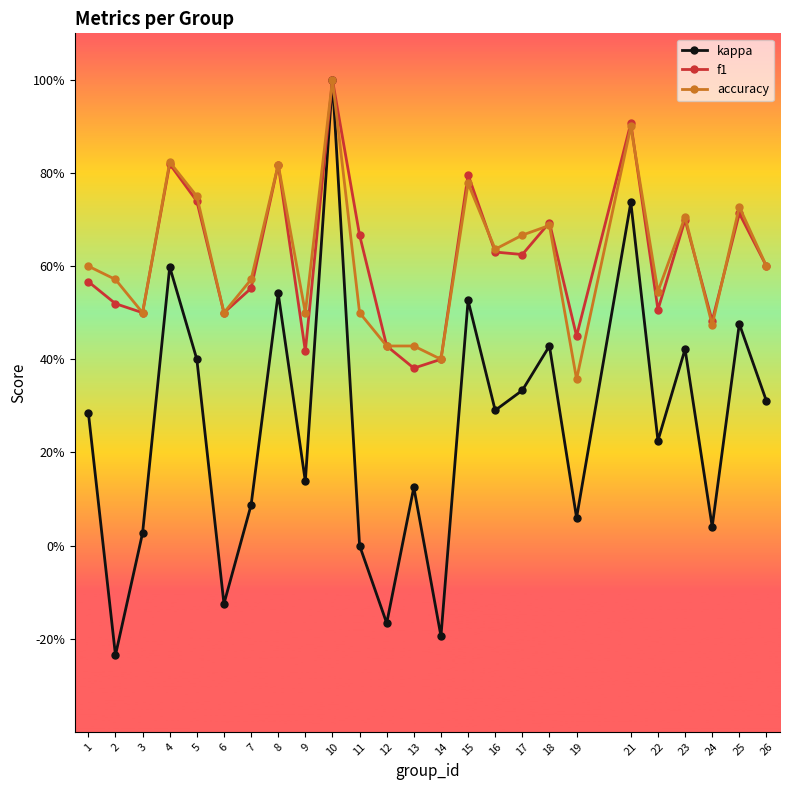

Reading left to right, list all the values displayed in this chart.

kappa: 0.3	-0.2	0.0	0.6	0.4	-0.1	0.1	0.5	0.1	1.0	0.0	-0.2	0.1	-0.2	0.5	0.3	0.3	0.4	0.1	0.7	0.2	0.4	0.0	0.5	0.3
f1: 0.6	0.5	0.5	0.8	0.7	0.5	0.6	0.8	0.4	1.0	0.7	0.4	0.4	0.4	0.8	0.6	0.6	0.7	0.4	0.9	0.5	0.7	0.5	0.7	0.6
accuracy: 0.6	0.6	0.5	0.8	0.8	0.5	0.6	0.8	0.5	1.0	0.5	0.4	0.4	0.4	0.8	0.6	0.7	0.7	0.4	0.9	0.5	0.7	0.5	0.7	0.6